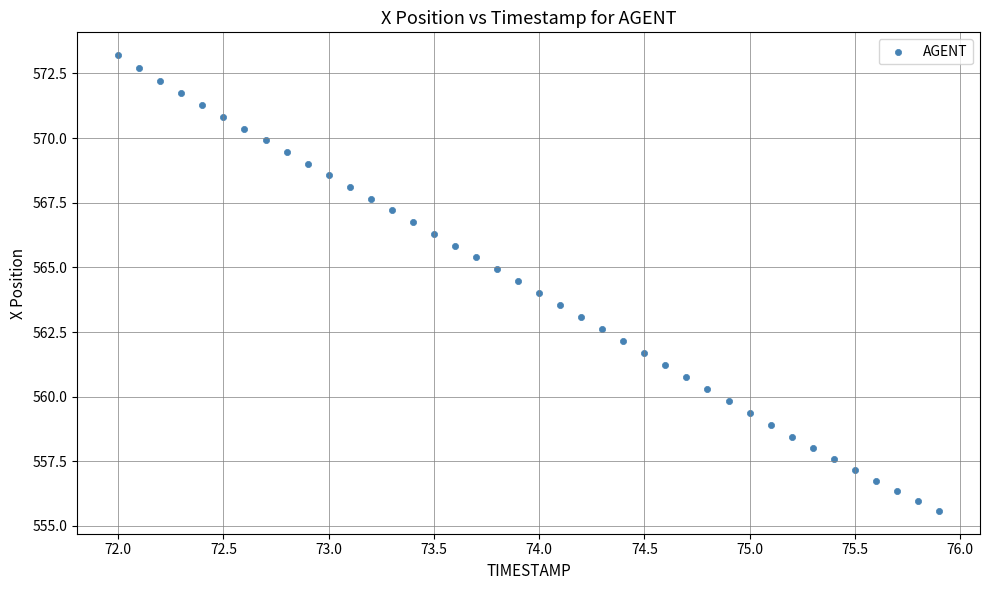

What is the range of Y values (max minus min)?

17.6